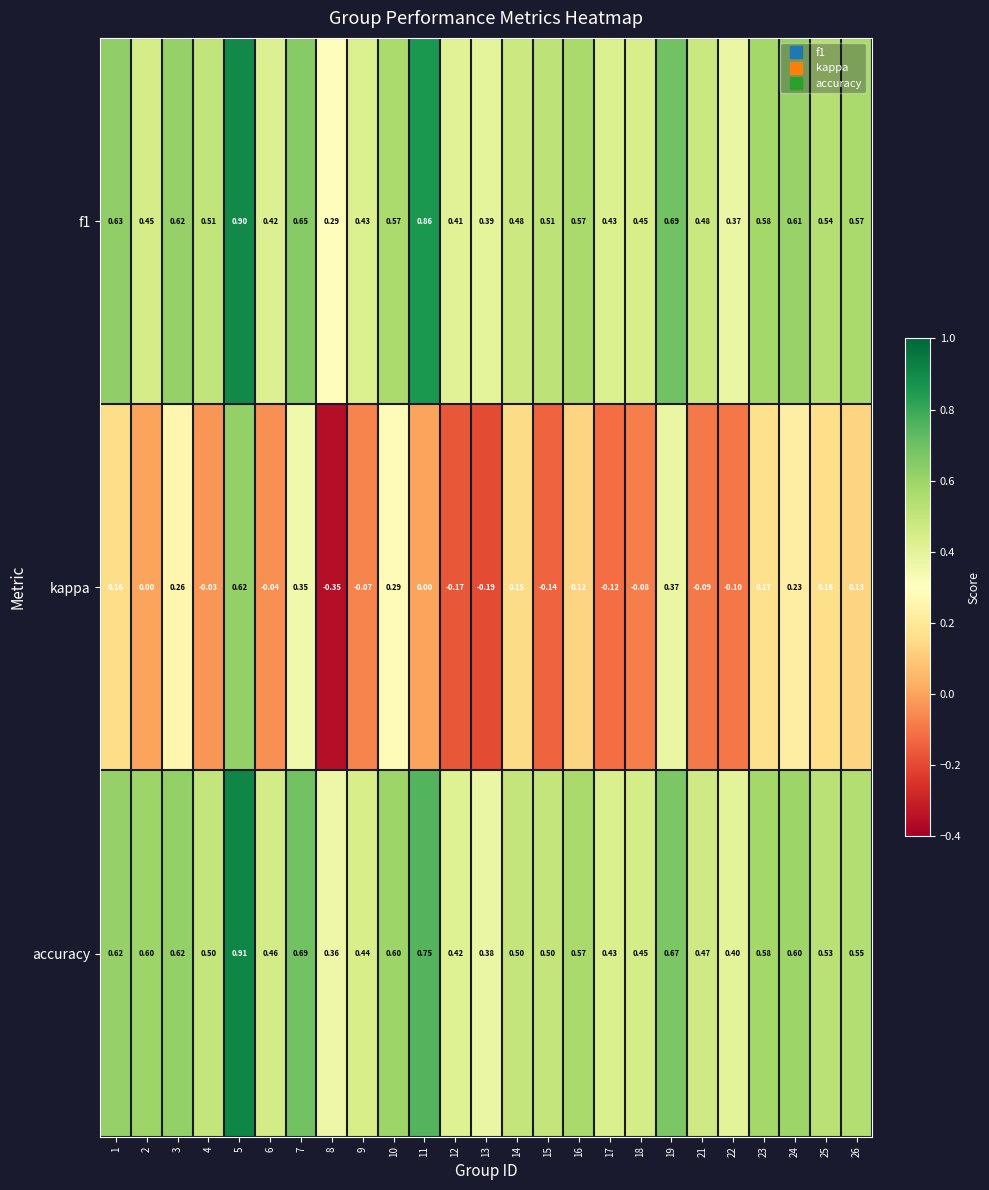

Between 14 and 19, which series saw the biggest shift?

kappa